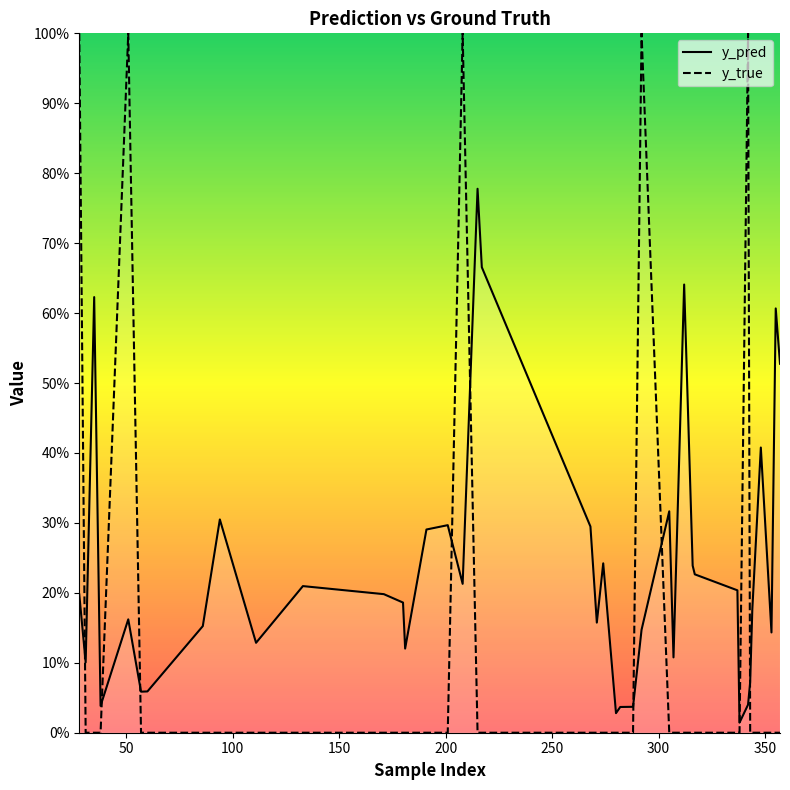

Reading left to right, transcribe all the data shown in this chart.

y_pred: 0.2	0.1	0.6	0.0	0.2	0.1	0.1	0.2	0.3	0.1	0.2	0.2	0.2	0.1	0.3	0.3	0.2	0.8	0.7	0.3	0.2	0.2	0.0	0.0	0.0	0.1	0.3	0.1	0.6	0.2	0.2	0.2	0.0	0.0	0.1	0.2	0.4	0.1	0.6	0.5
y_true: 1.0	0.0	0.0	0.0	1.0	0.0	0.0	0.0	0.0	0.0	0.0	0.0	0.0	0.0	0.0	0.0	1.0	0.0	0.0	0.0	0.0	0.0	0.0	0.0	0.0	1.0	0.0	0.0	0.0	0.0	0.0	0.0	0.0	1.0	0.0	0.0	0.0	0.0	0.0	0.0